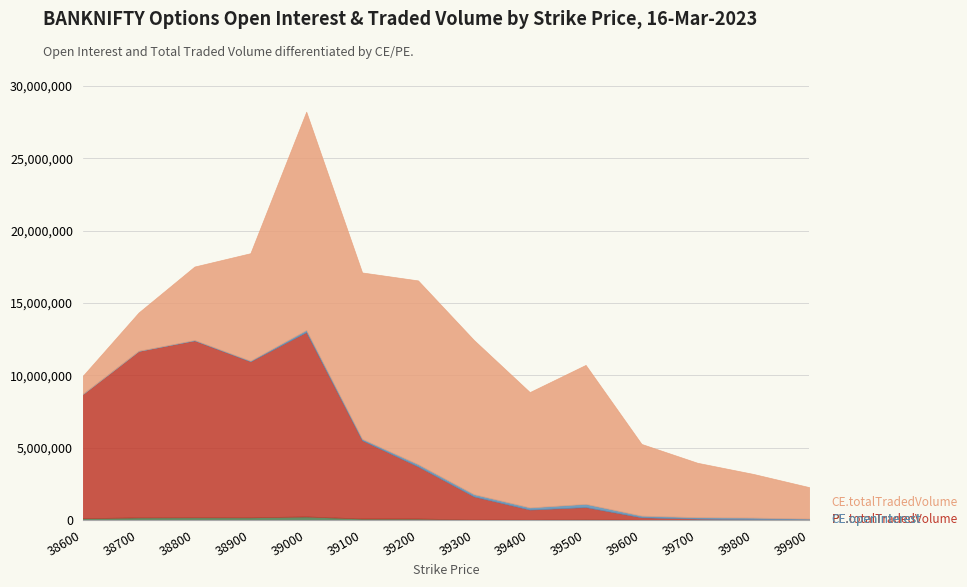

Which label corresponds to the smallest value in the chart?

39700